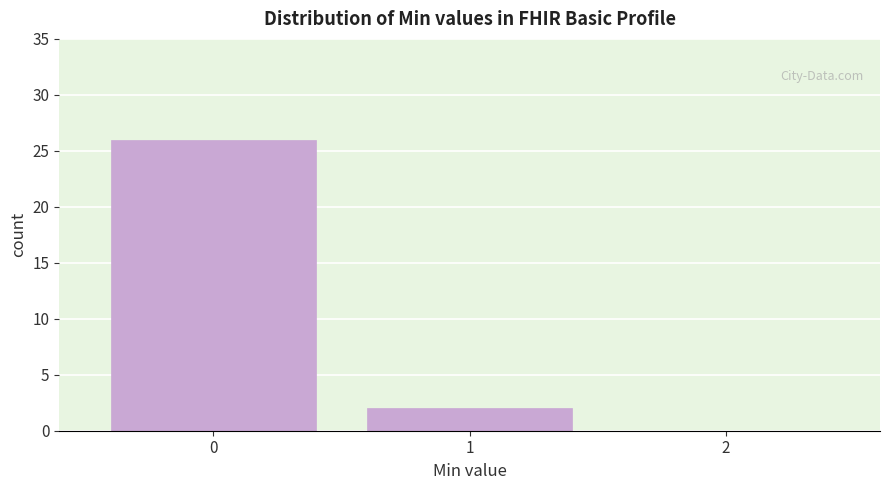

Reading left to right, extract all data points from this chart.

0=26	1=2	2=0